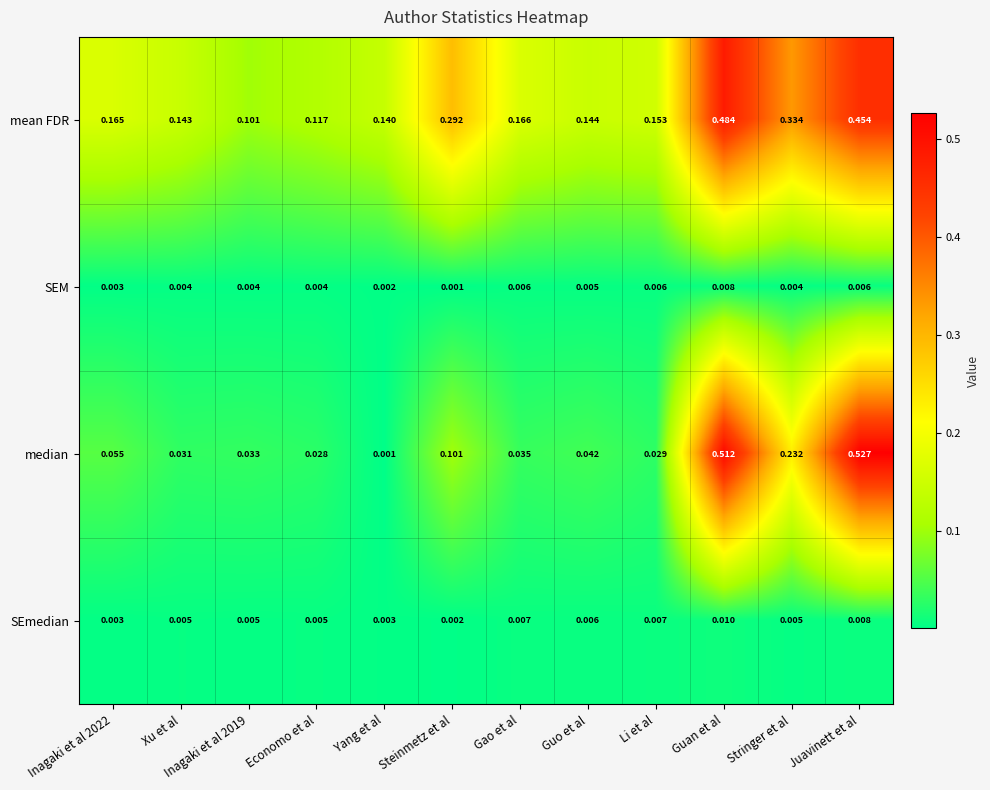

Which category has the highest value in the SEM series?

Guan et al